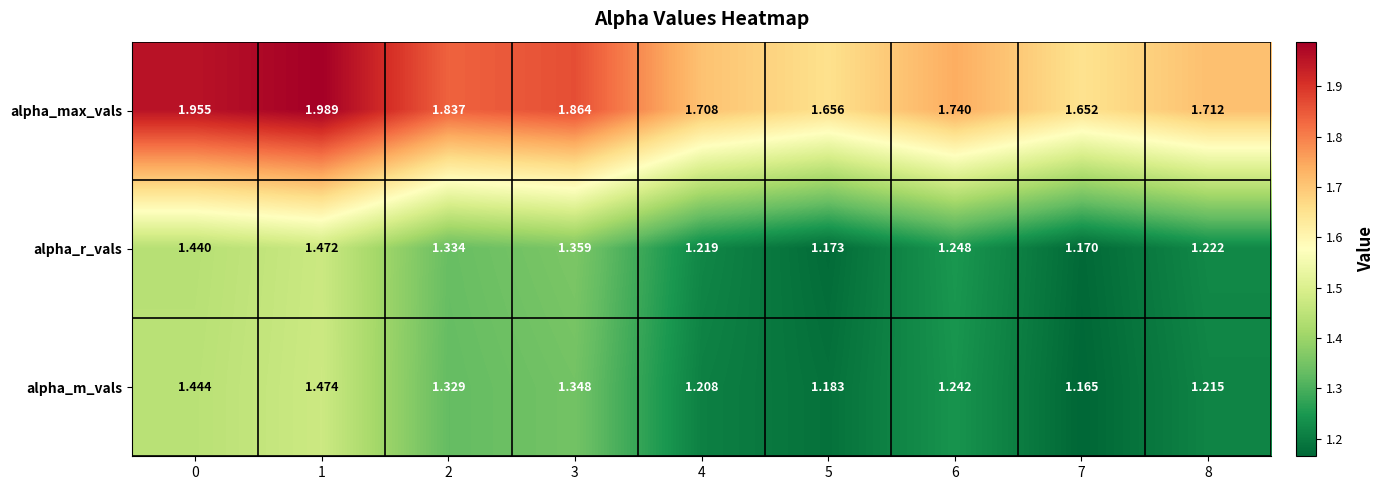

Which series has the largest total across all categories?

alpha_max_vals